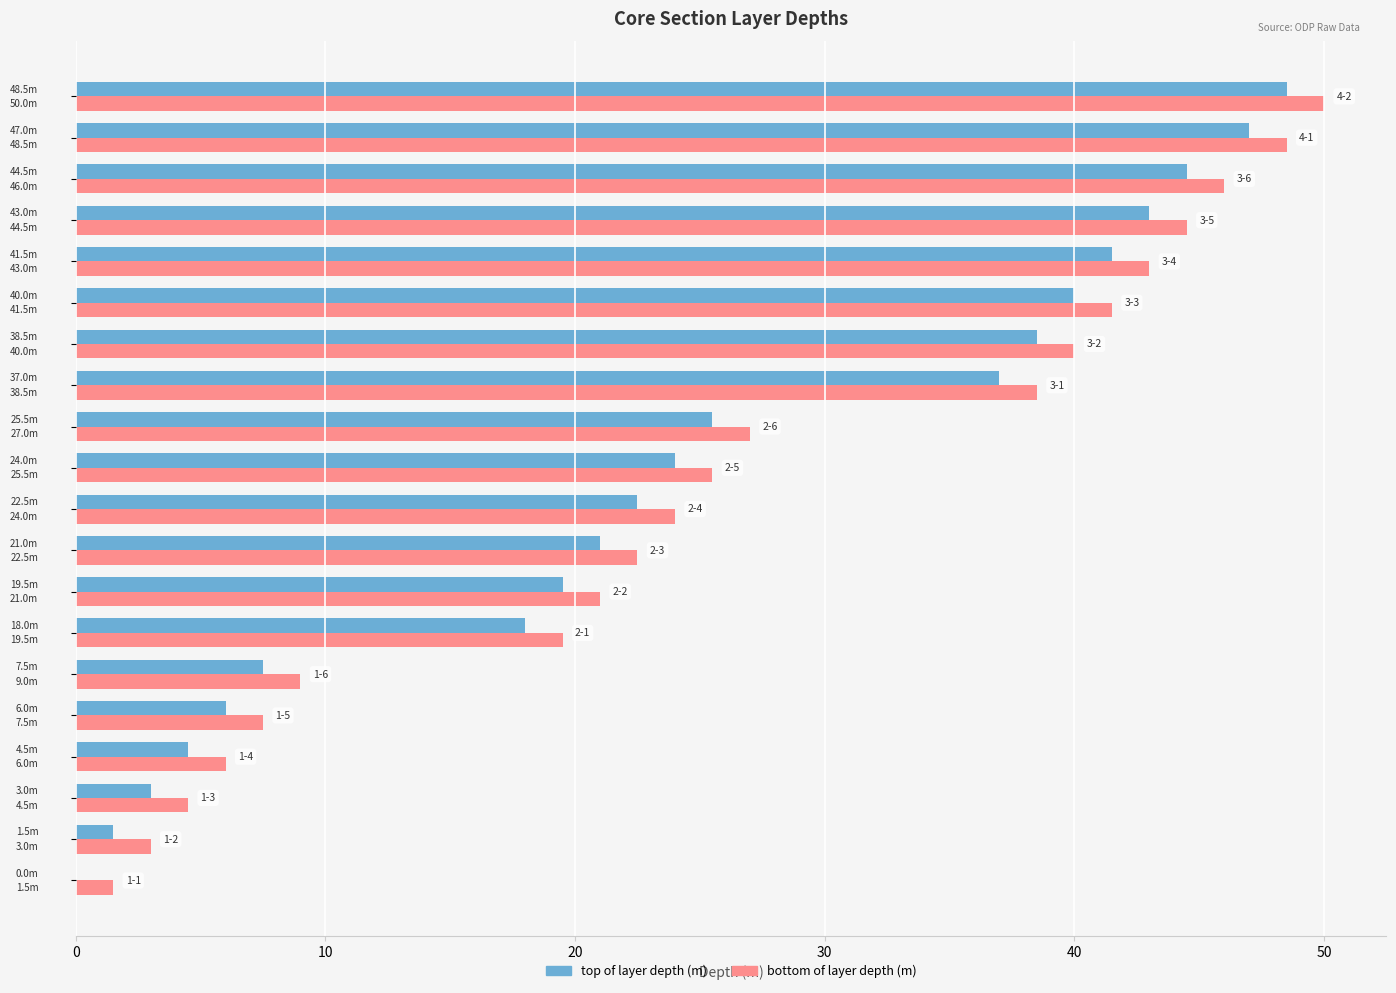

What is the maximum value shown in the chart?

50.0